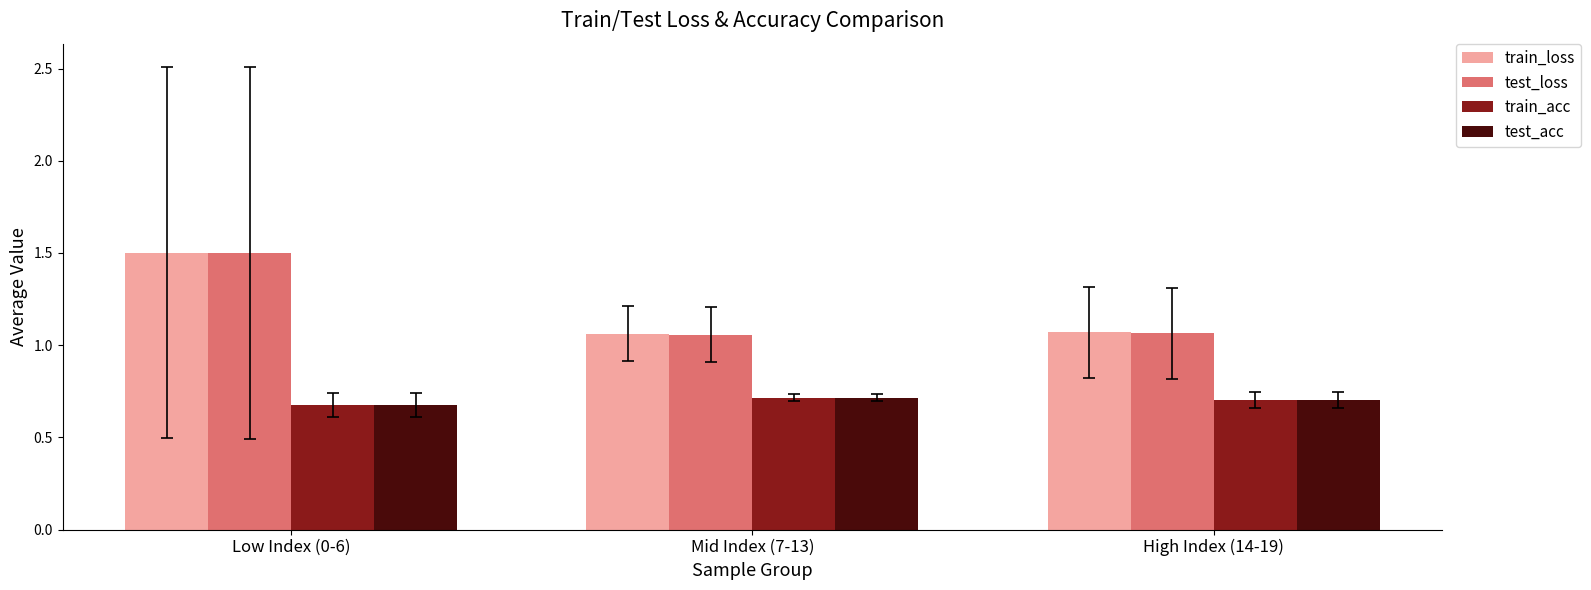

What is the maximum value shown in the chart?

1.5